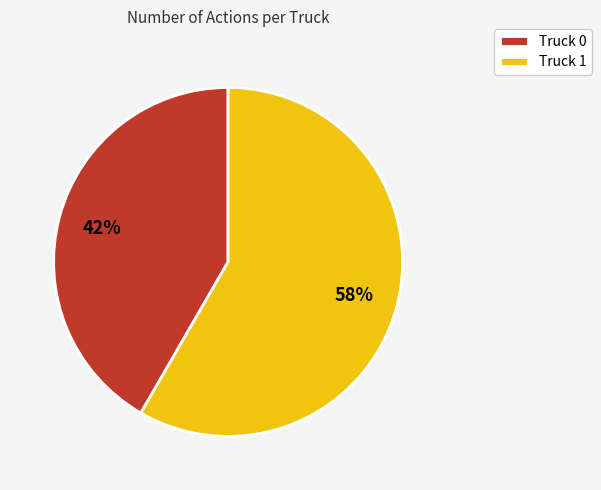

What is the ratio of the value at Truck 1 to the value at Truck 0?

1.4